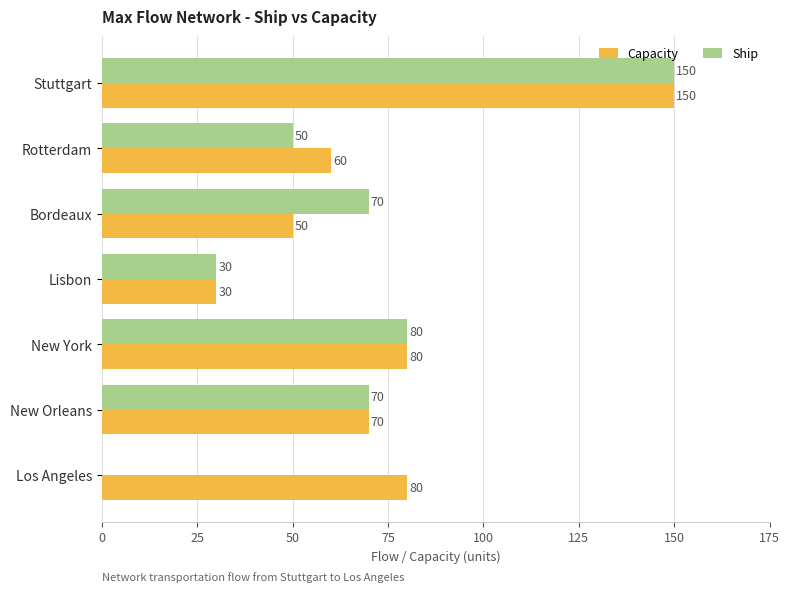

What is the sum of all Capacity values?

520